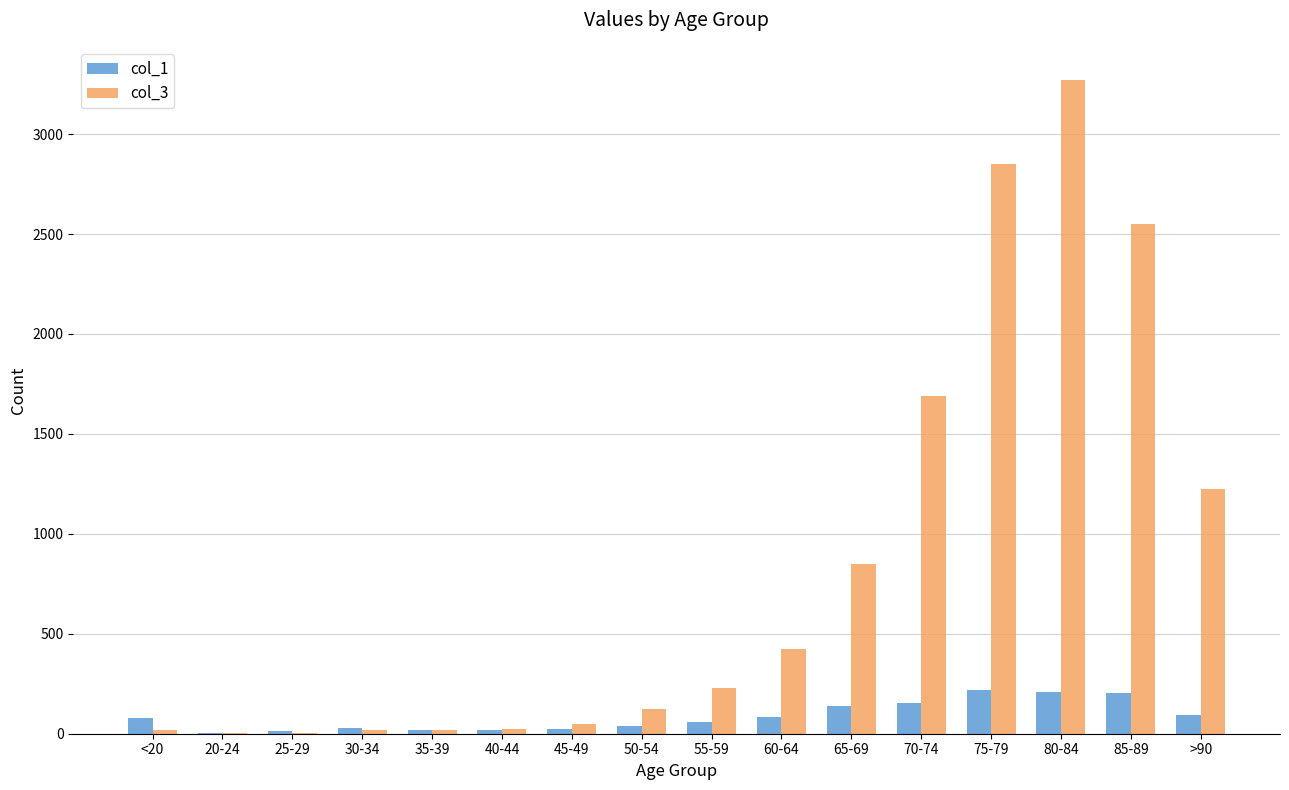

What is the average value of the col_1 series?

86